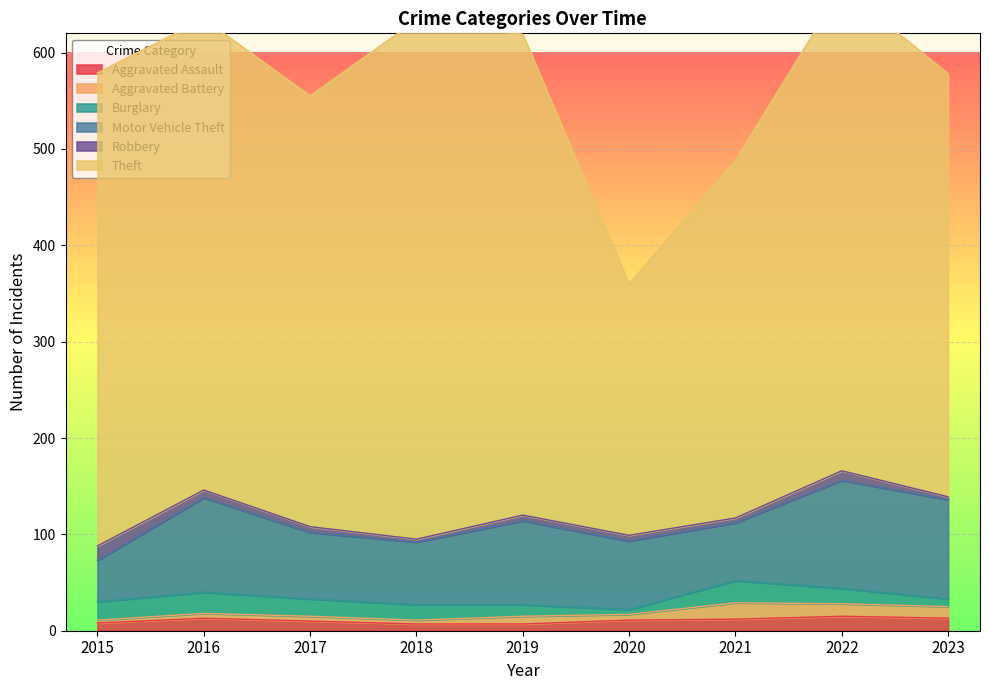

What is the value of the Theft point at the 5th from the left?

499